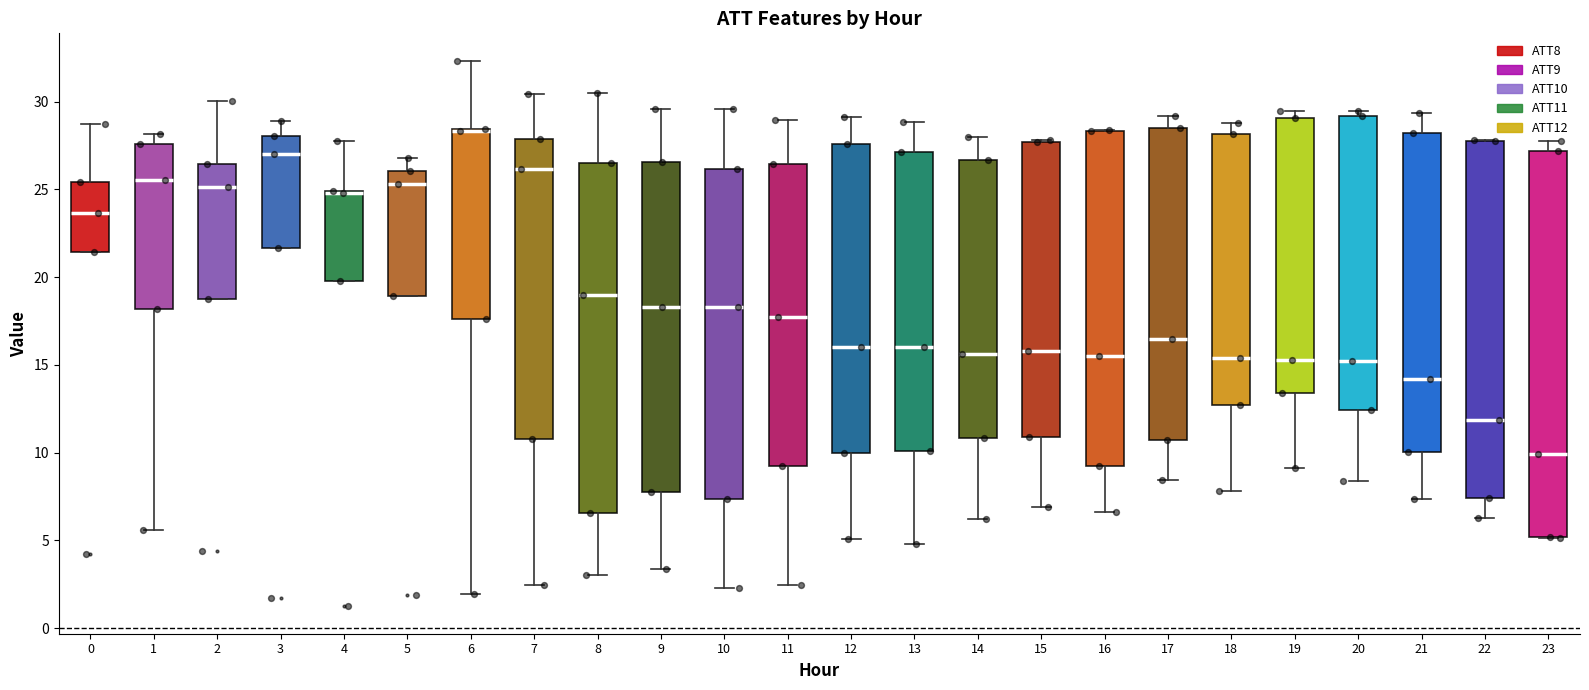

Reading left to right, transcribe this box plot: for each box, give where its median line is, the range the box spans, and where its two whiskers end, as read against the y-axis. The values are not printed on the chart, so give them approximately, as read against the axis.

0: median 23.5, box 21.5 to 25.5, whiskers 21.5 to 28.5
1: median 25.5, box 18.0 to 27.5, whiskers 5.5 to 28.0
2: median 25.0, box 19.0 to 26.5, whiskers 19.0 to 30.0
3: median 27.0, box 21.5 to 28.0, whiskers 21.5 to 29.0
4: median 25.0 (drawn on the box's upper edge), box 20.0 to 25.0, whiskers 20.0 to 27.5
5: median 25.5, box 19.0 to 26.0, whiskers 19.0 to 27.0
6: median 28.5 (drawn on the box's upper edge), box 17.5 to 28.5, whiskers 2.0 to 32.5
7: median 26.0, box 11.0 to 28.0, whiskers 2.5 to 30.5
8: median 19.0, box 6.5 to 26.5, whiskers 3.0 to 30.5
9: median 18.5, box 7.5 to 26.5, whiskers 3.5 to 29.5
10: median 18.5, box 7.5 to 26.0, whiskers 2.5 to 29.5
11: median 17.5, box 9.5 to 26.5, whiskers 2.5 to 29.0
12: median 16.0, box 10.0 to 27.5, whiskers 5.0 to 29.0
13: median 16.0, box 10.0 to 27.0, whiskers 5.0 to 29.0
14: median 15.5, box 11.0 to 26.5, whiskers 6.0 to 28.0
15: median 16.0, box 11.0 to 27.5, whiskers 7.0 to 28.0
16: median 15.5, box 9.0 to 28.5, whiskers 6.5 to 28.5
17: median 16.5, box 10.5 to 28.5, whiskers 8.5 to 29.0
18: median 15.5, box 12.5 to 28.0, whiskers 8.0 to 29.0
19: median 15.5, box 13.5 to 29.0, whiskers 9.0 to 29.5
20: median 15.0, box 12.5 to 29.0, whiskers 8.5 to 29.5
21: median 14.0, box 10.0 to 28.0, whiskers 7.5 to 29.5
22: median 12.0, box 7.5 to 28.0, whiskers 6.0 to 28.0
23: median 10.0, box 5.0 to 27.0, whiskers 5.0 to 27.5